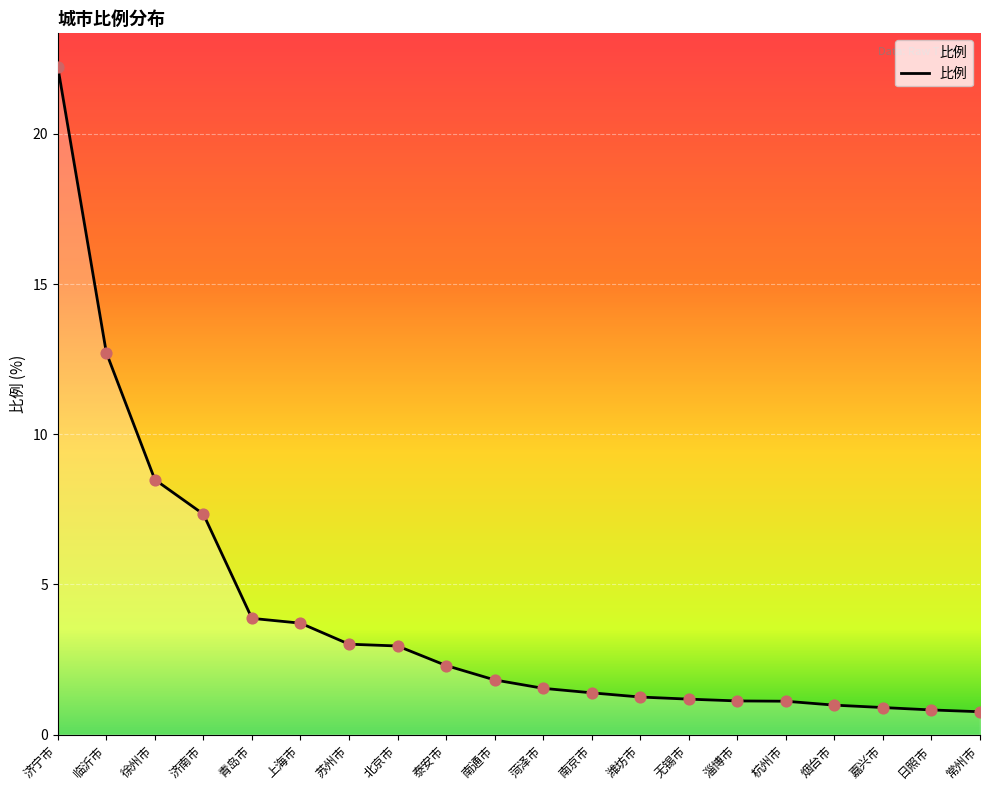

Between 济南市 and 潍坊市, which is larger?

济南市